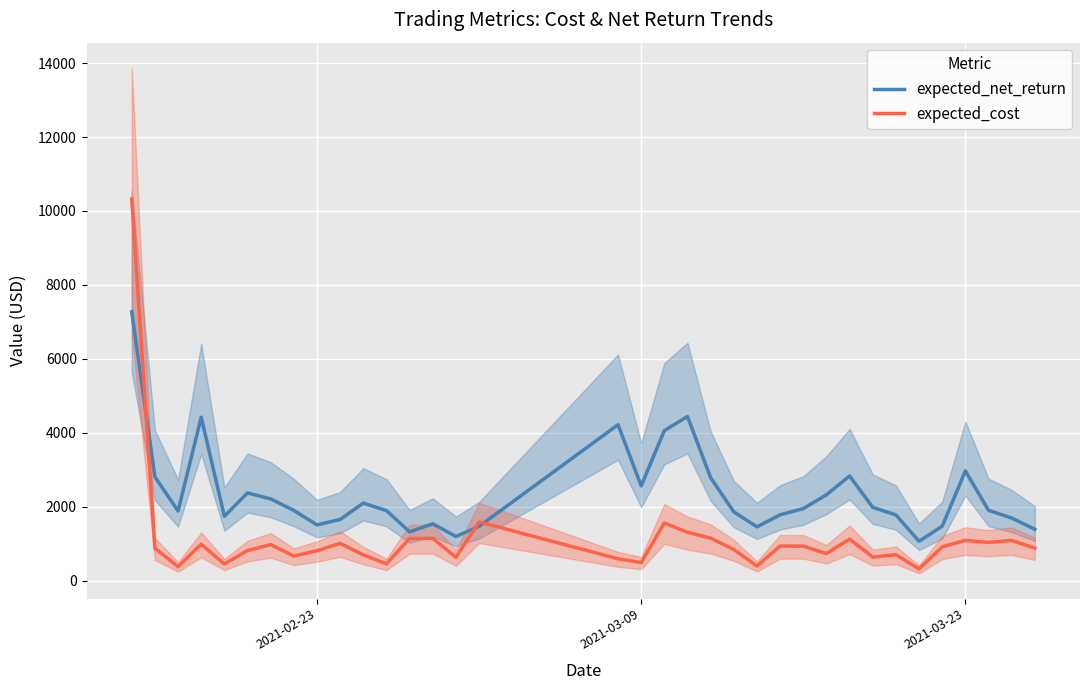

Is this an area chart (filled region under the line)?

No